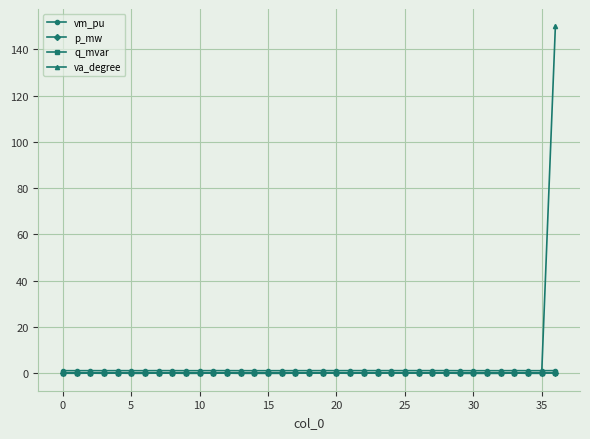

True or false: q_mvar has more than 2 points higher than both neighbors.

True